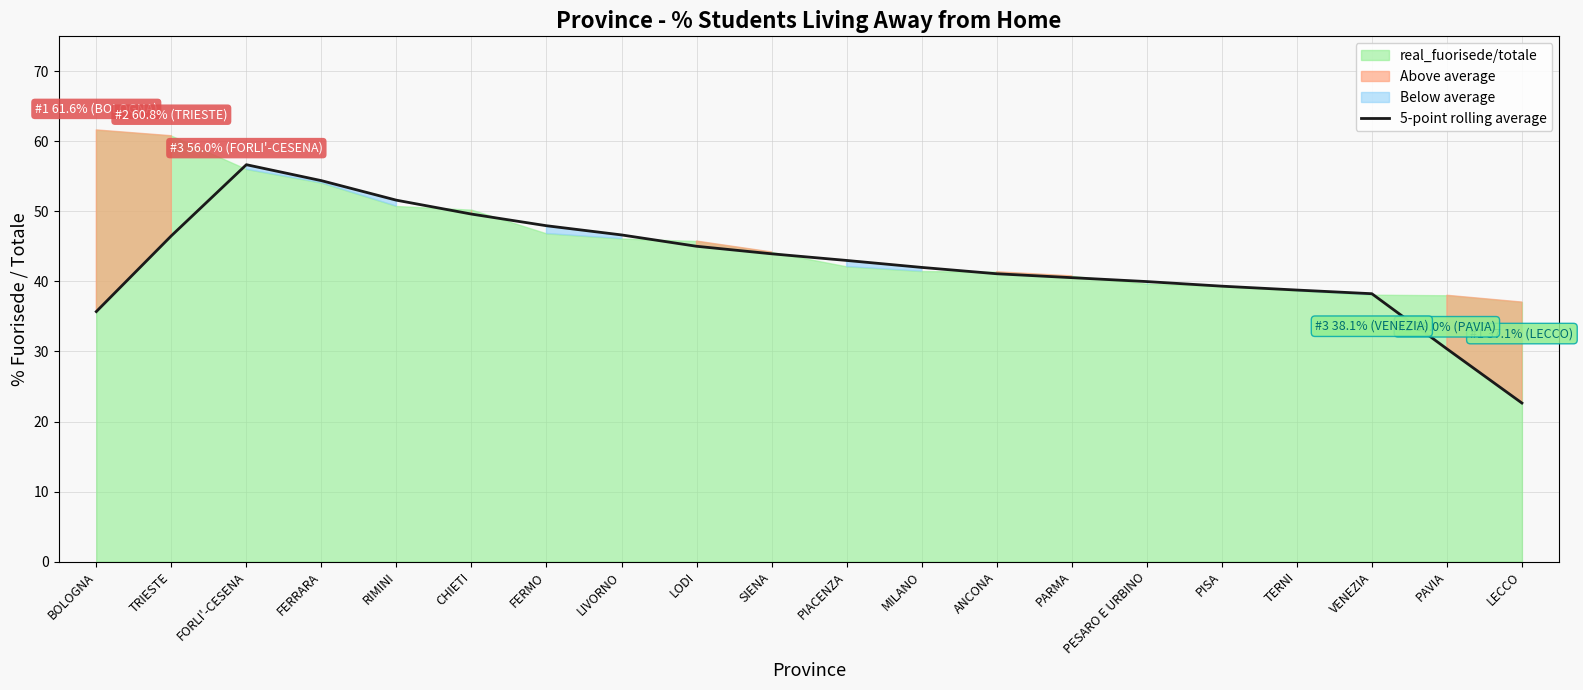

True or false: the data has more than 2 interior local peaks.

False